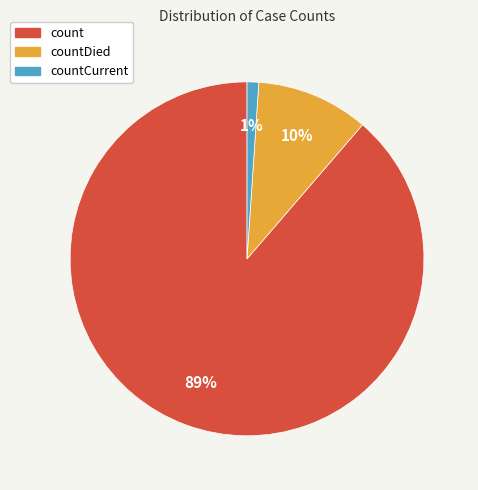

What percentage is the countCurrent slice, to the nearest percent?

1%